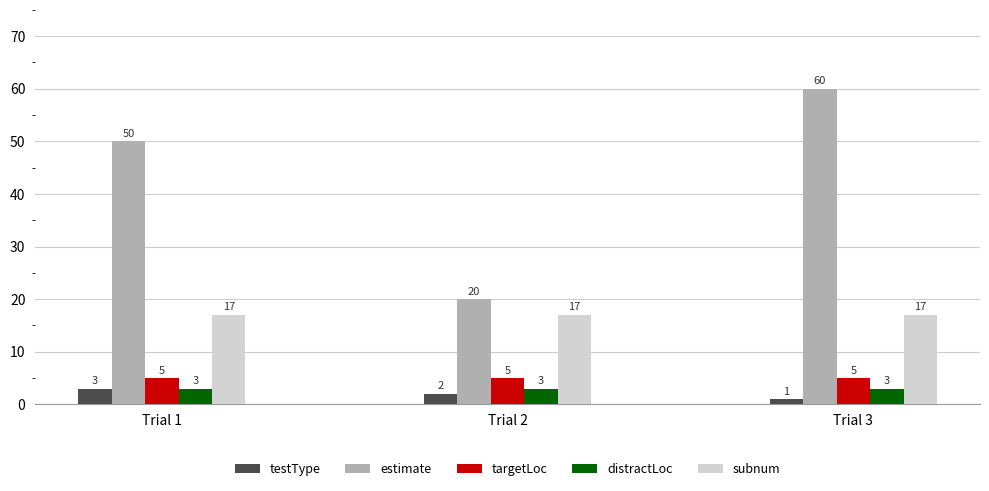

Rank the categories by testType value from highest to lowest.

Trial 1, Trial 2, Trial 3